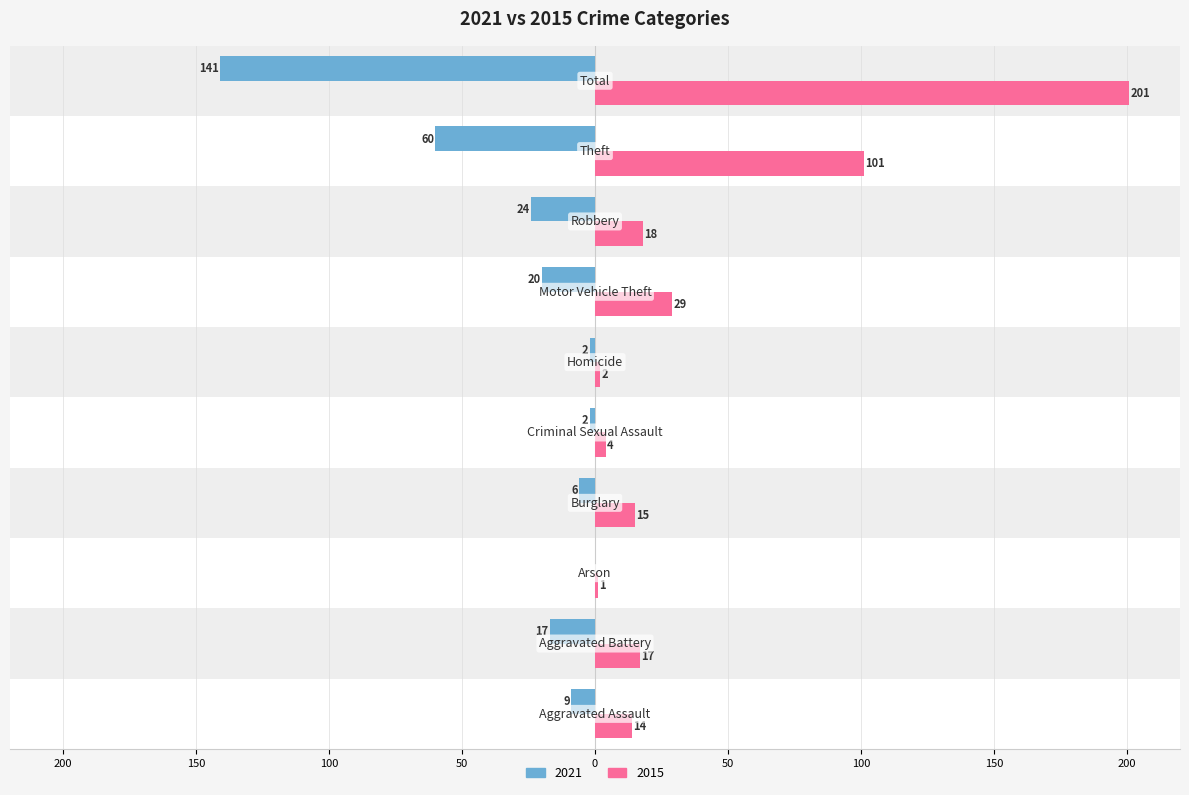

What is the label of the 6th bar from the right?

Criminal Sexual Assault